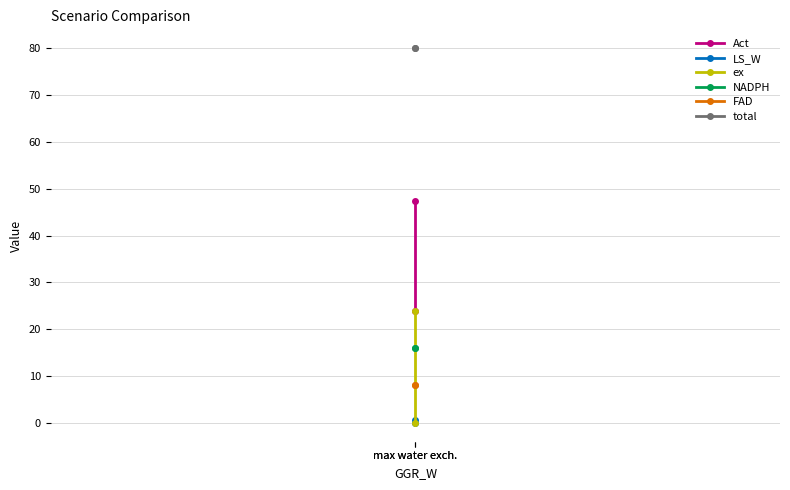

What is the total value across all series at max water exch.?

152.0